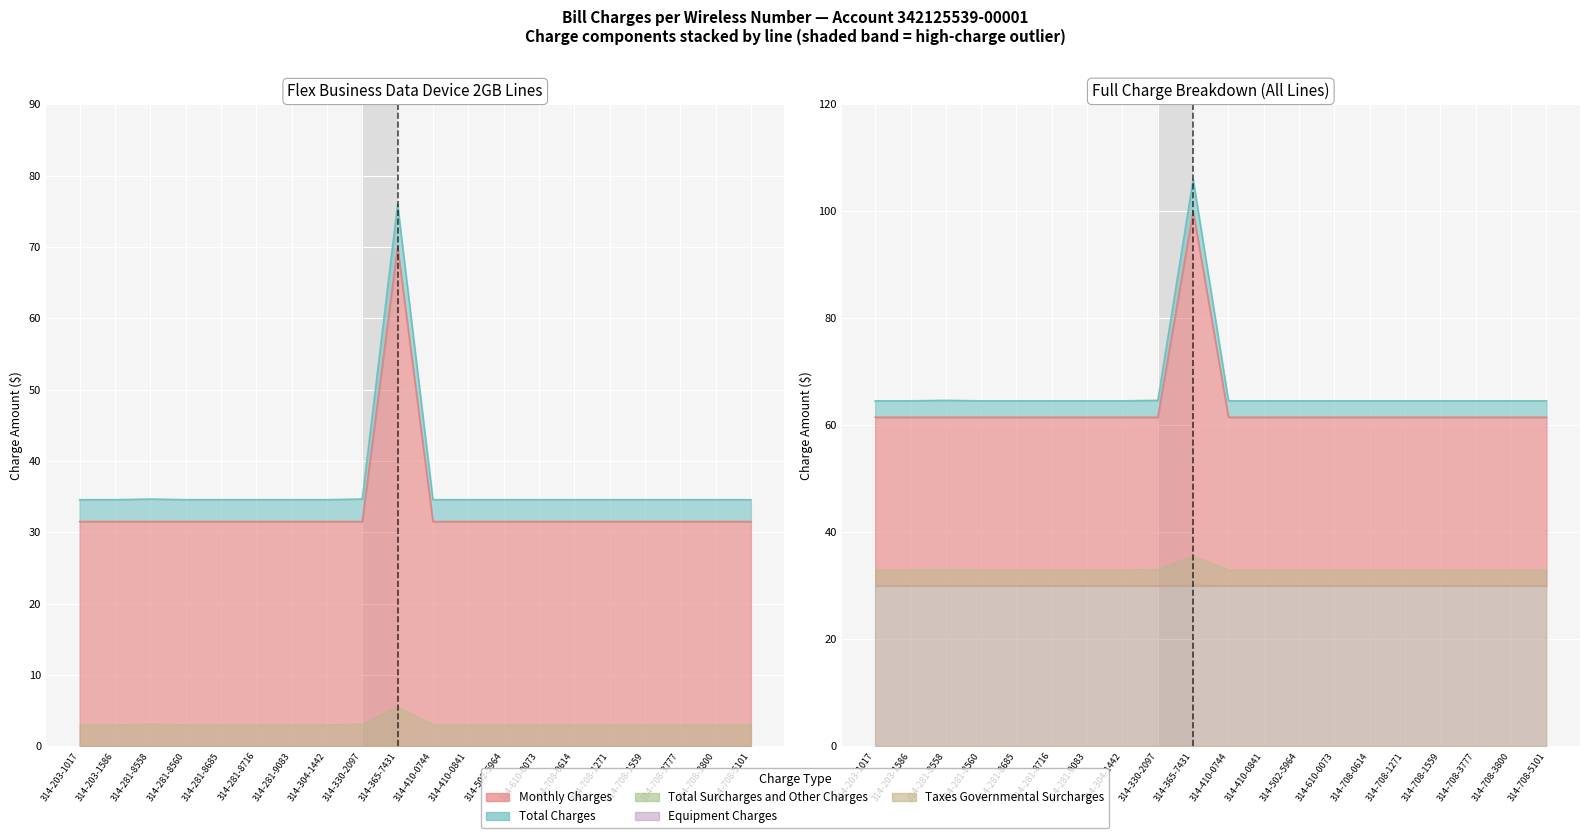

The Taxes Governmental Surcharges series shows 61.5 at 314-610-0073. True or false?

True